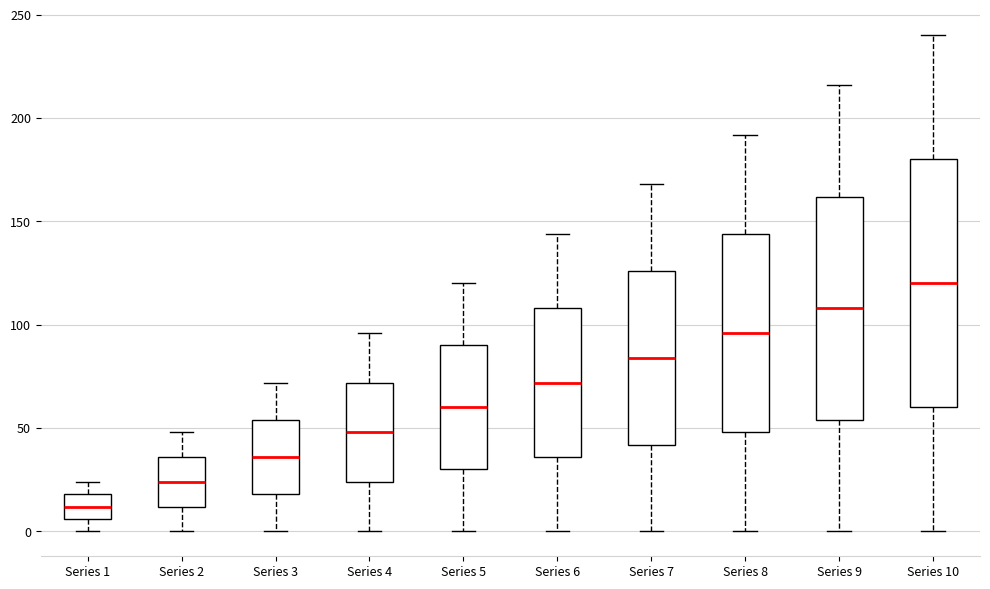

Reading left to right, read every box against the y-axis: the position of its median line, the range the box covers, and the ends of its whiskers. The values are not printed on the chart, so give them approximately, as read against the axis.

Series 1: median 10, box 5 to 20, whiskers 0 to 25
Series 2: median 25, box 10 to 35, whiskers 0 to 50
Series 3: median 35, box 20 to 55, whiskers 0 to 70
Series 4: median 50, box 25 to 70, whiskers 0 to 95
Series 5: median 60, box 30 to 90, whiskers 0 to 120
Series 6: median 70, box 35 to 110, whiskers 0 to 145
Series 7: median 85, box 40 to 125, whiskers 0 to 170
Series 8: median 95, box 50 to 145, whiskers 0 to 190
Series 9: median 110, box 55 to 160, whiskers 0 to 215
Series 10: median 120, box 60 to 180, whiskers 0 to 240